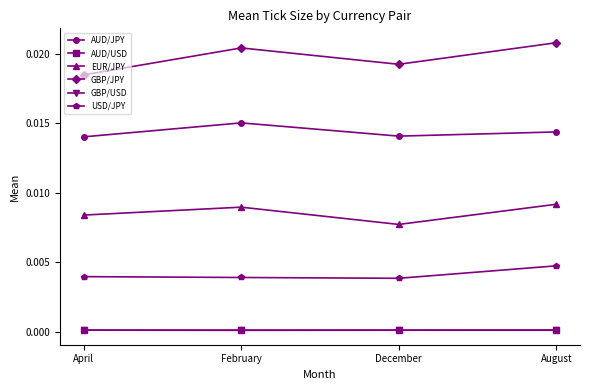

True or false: AUD/JPY and GBP/USD intersect in this chart.

False